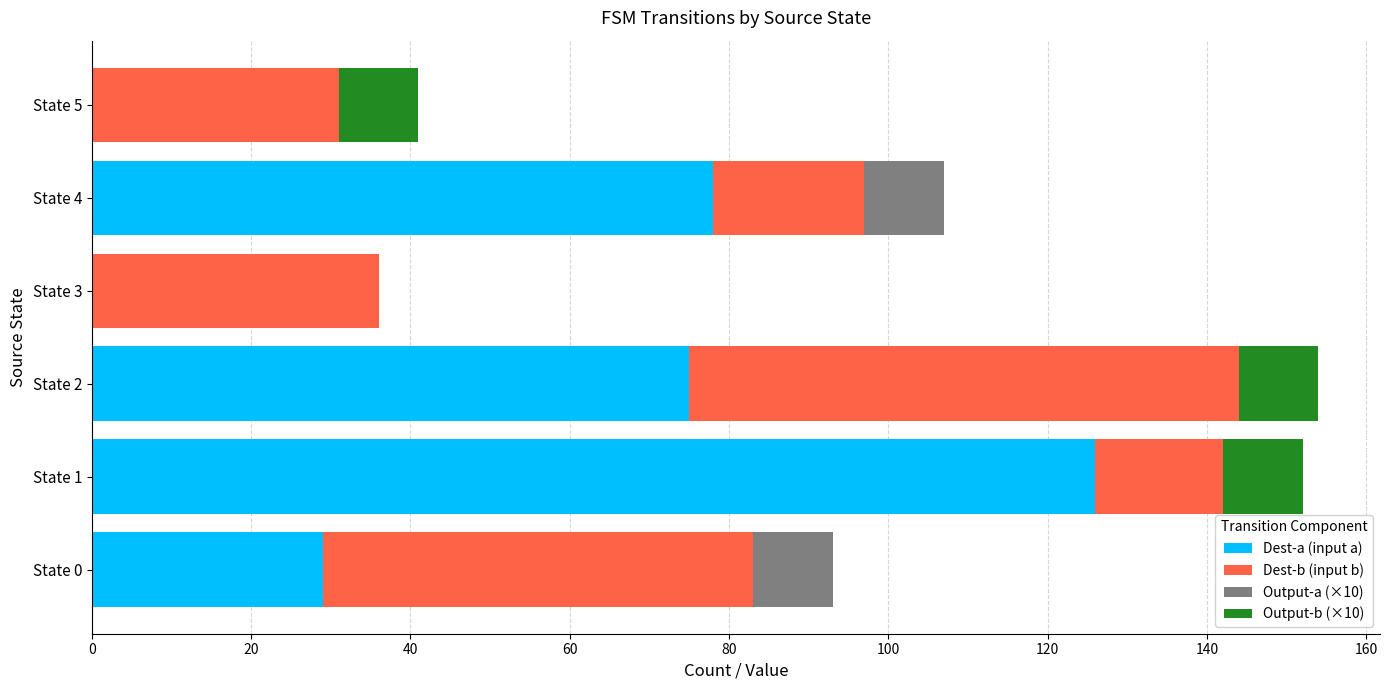

Count the number of data series in this chart.

4